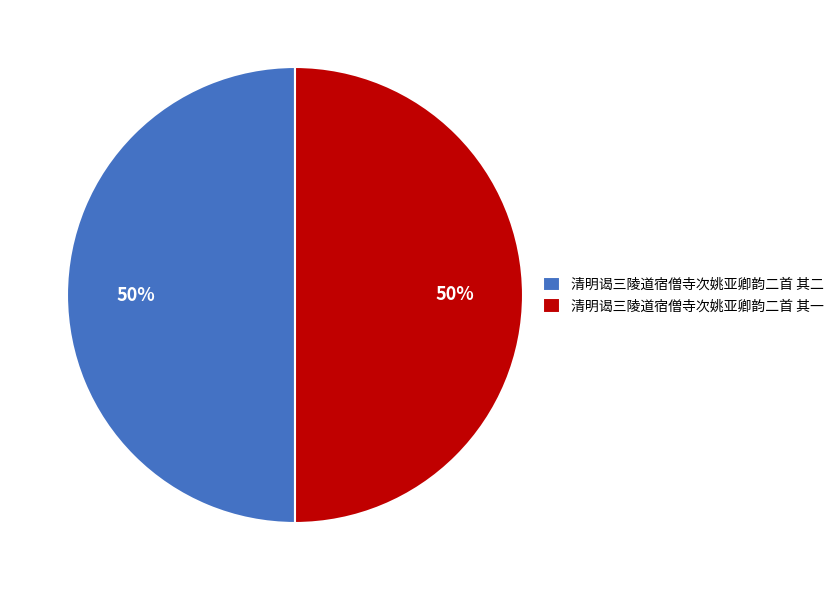

Is it true that 清明谒三陵道宿僧寺次姚亚卿韵二首 其二 is 50% of the pie?

True